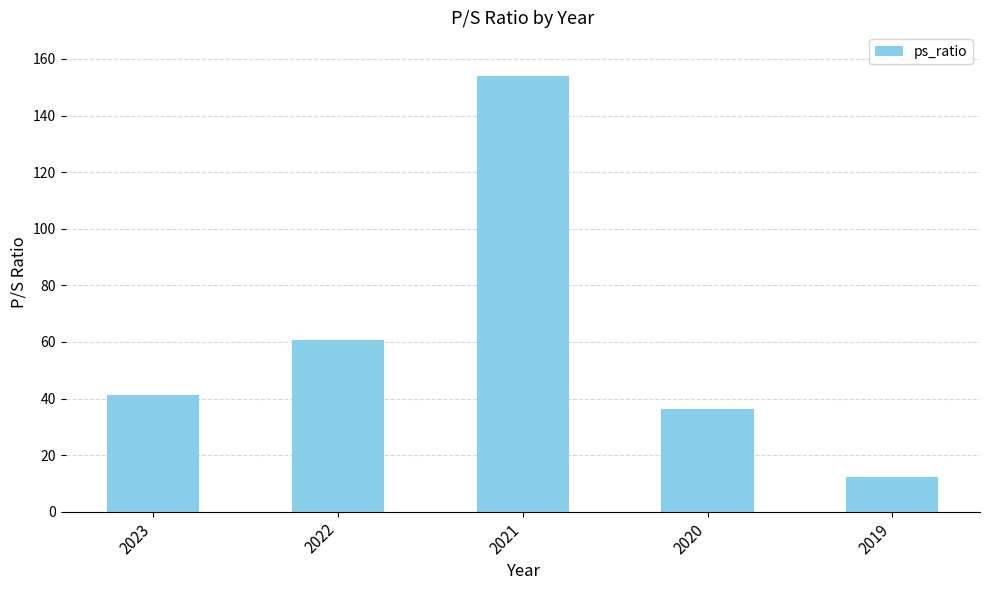

Is it true that the value at 2021 is 154.0?

True